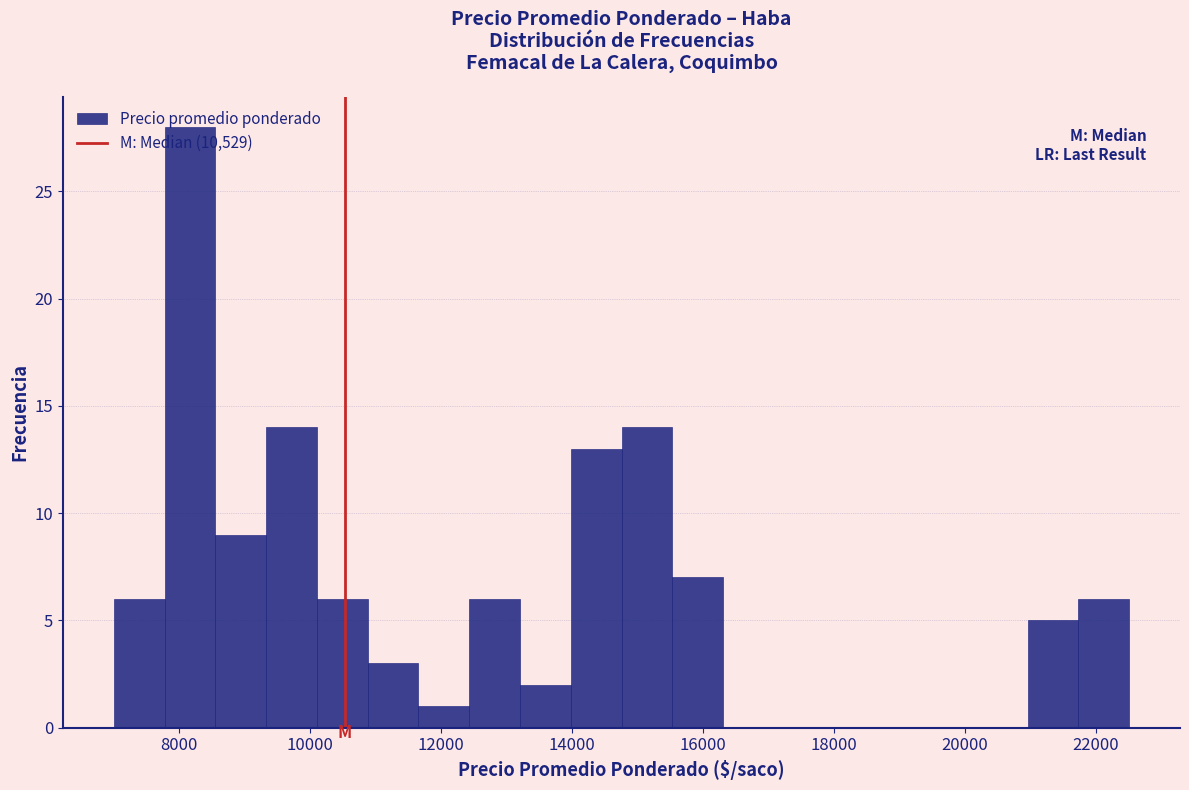

Around what value on the x-axis is the tallest bar? Give the approximate position of its centre, as read against the axis.

8200